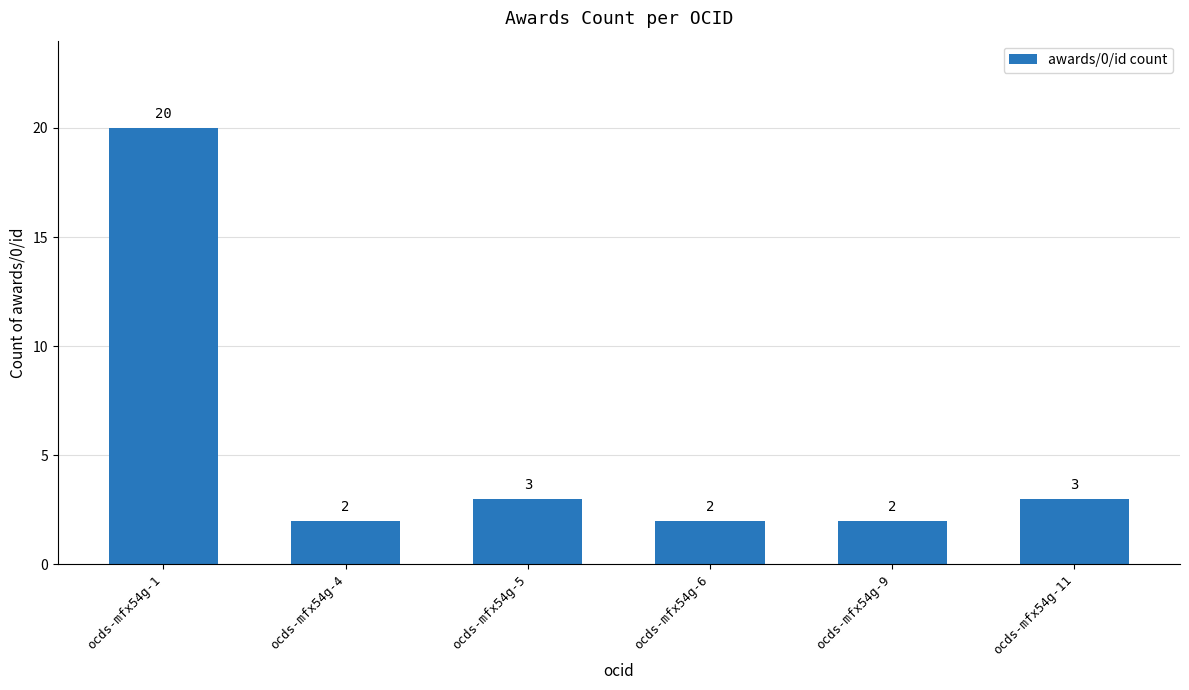

What is the difference between the maximum and minimum values?

18